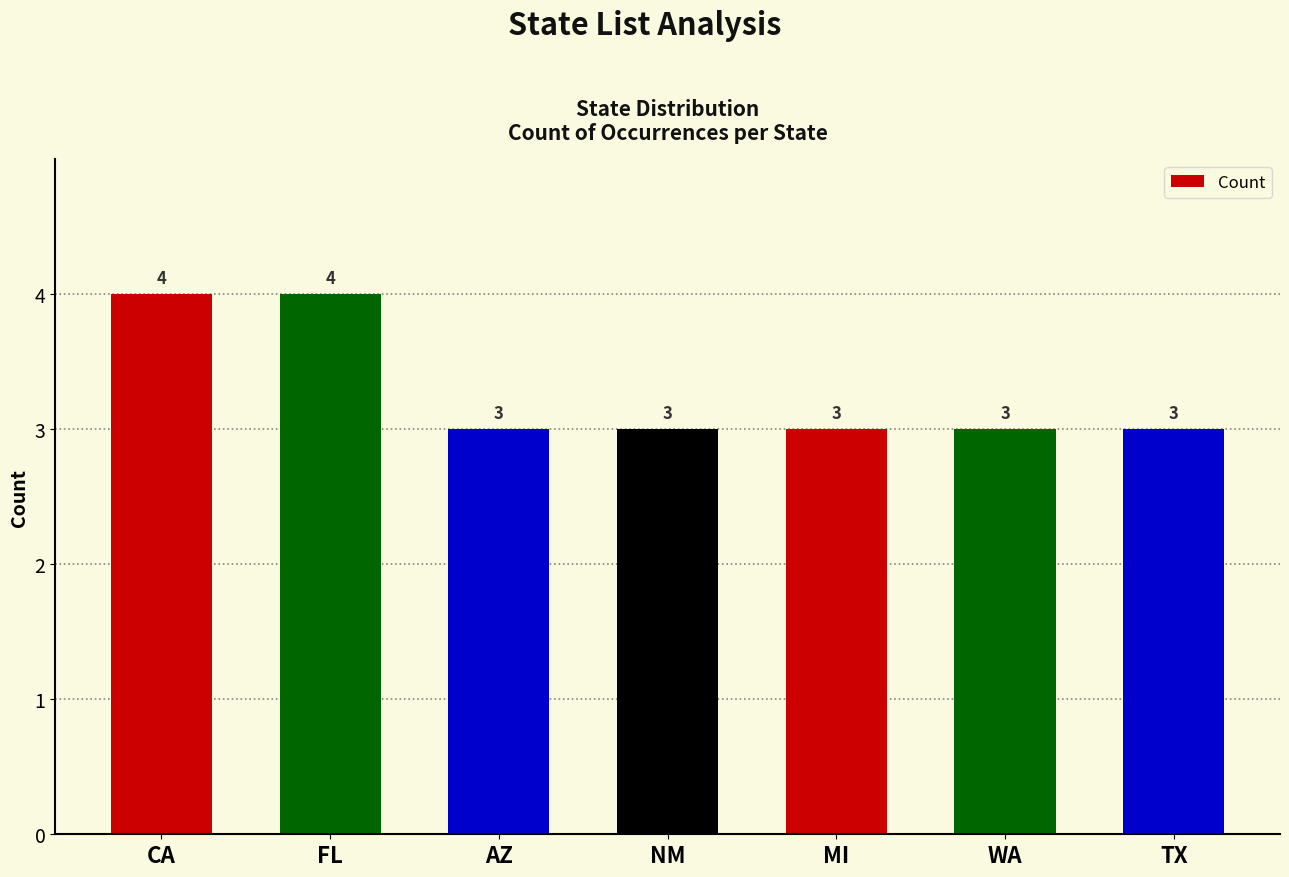

What is the difference between the maximum and minimum values?

1